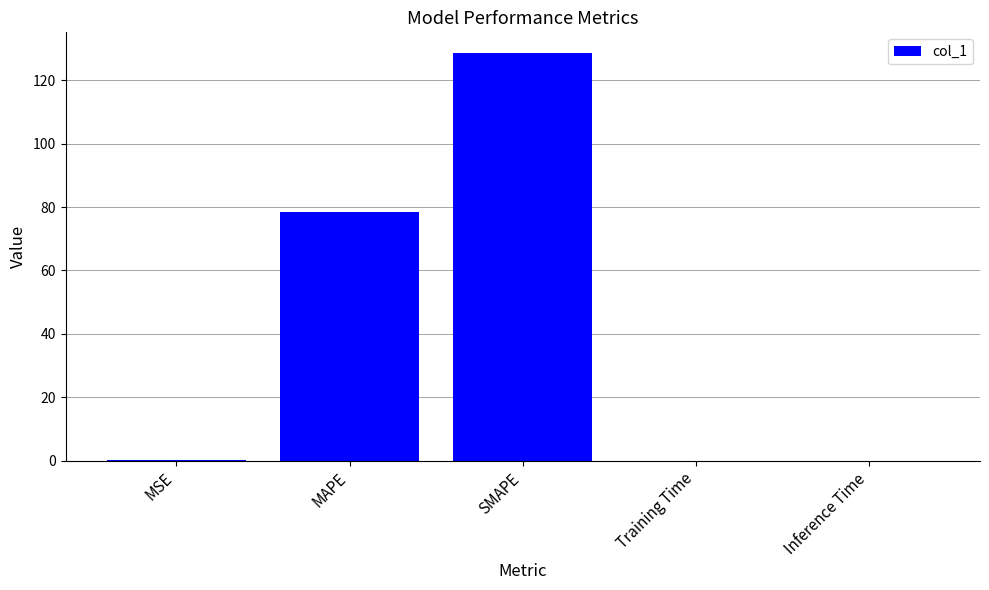

What is the sum of all values?

207.1